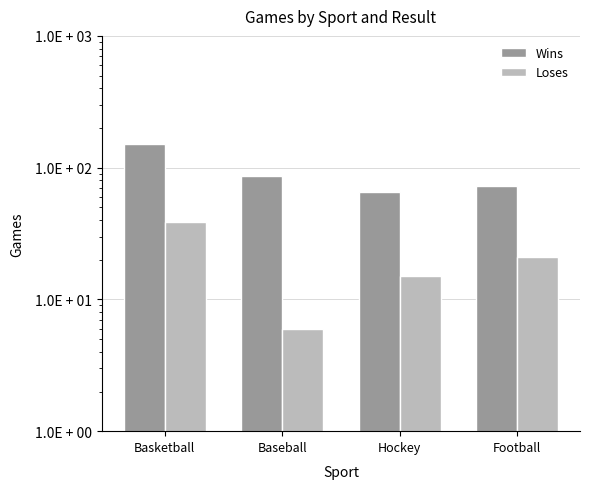

At which label does Loses first exceed 21?

Basketball